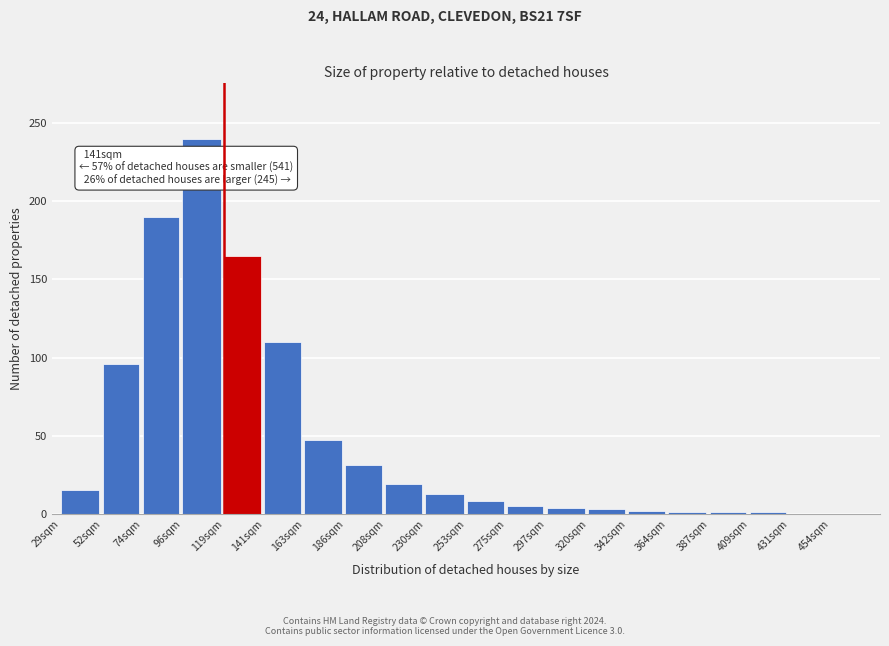

What is the sum of all values?

951